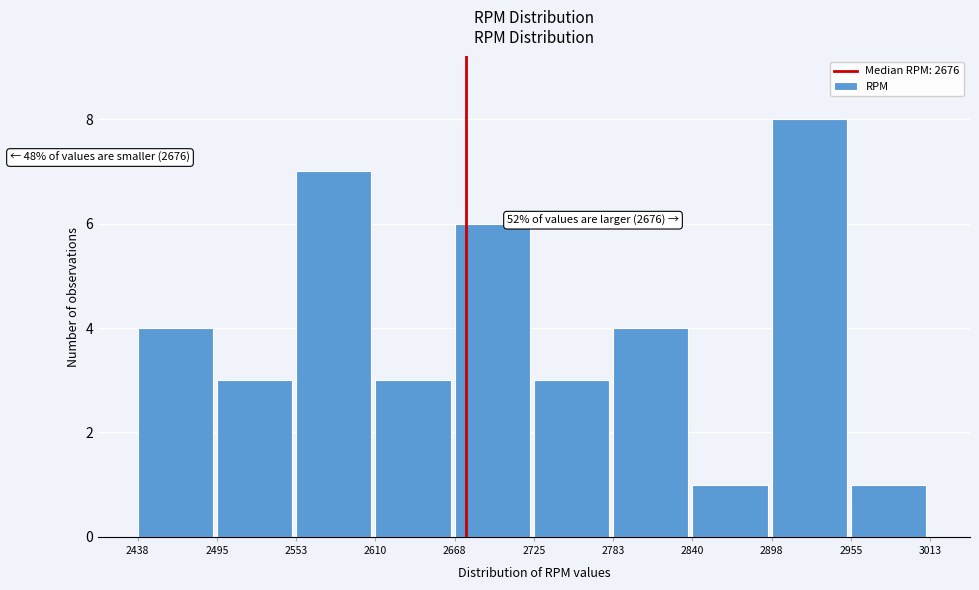

Which range on the x-axis has the tallest bar?

2898 to 2955